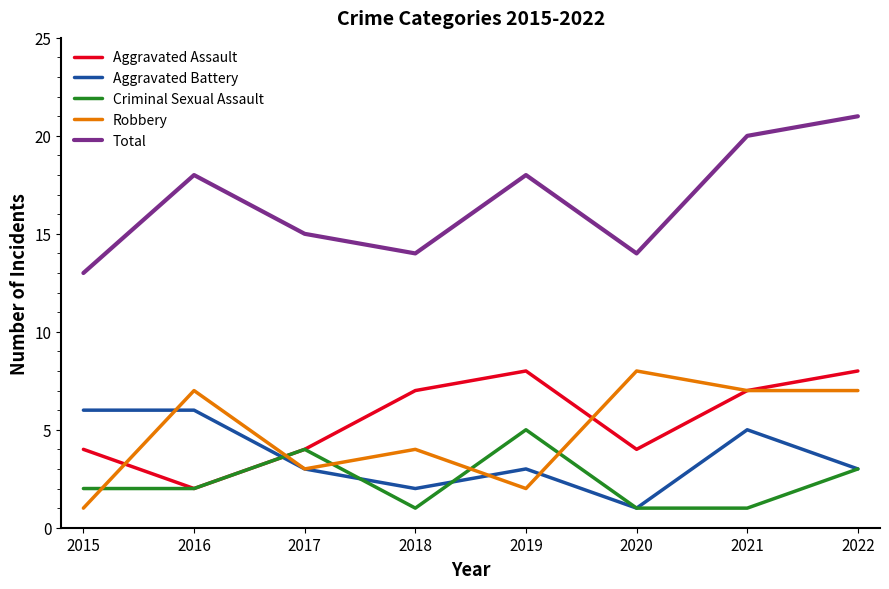

True or false: Criminal Sexual Assault has more than 0 interior local peaks.

True